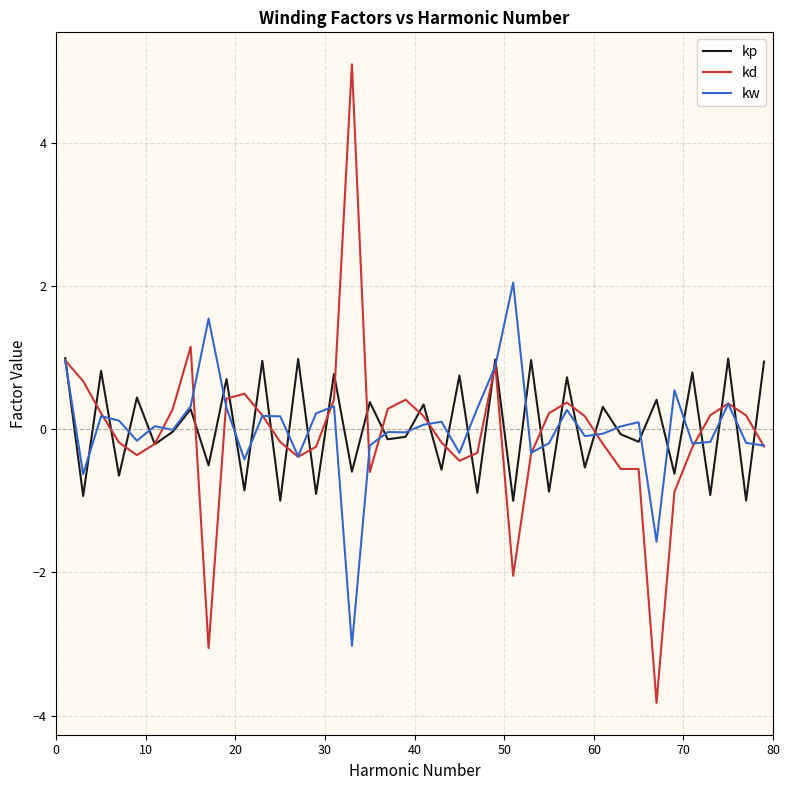

Rank the series by their maximum value, from lowest to highest.

kp, kw, kd